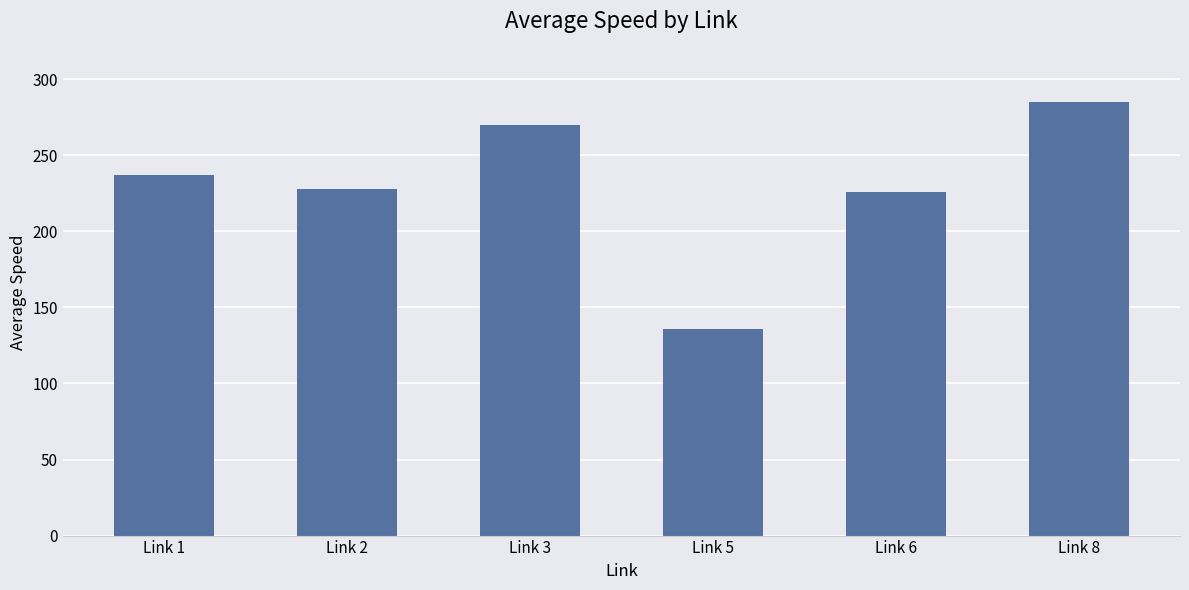

What is the minimum value shown in the chart?

136